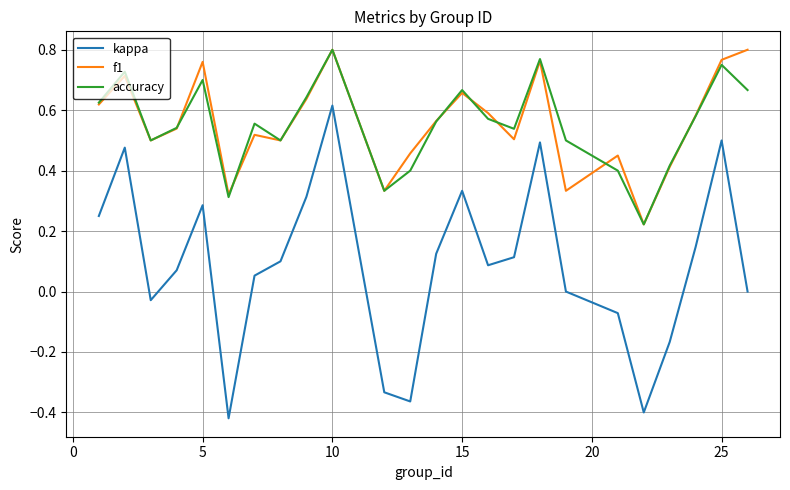

Count the number of categories in the chart.

24